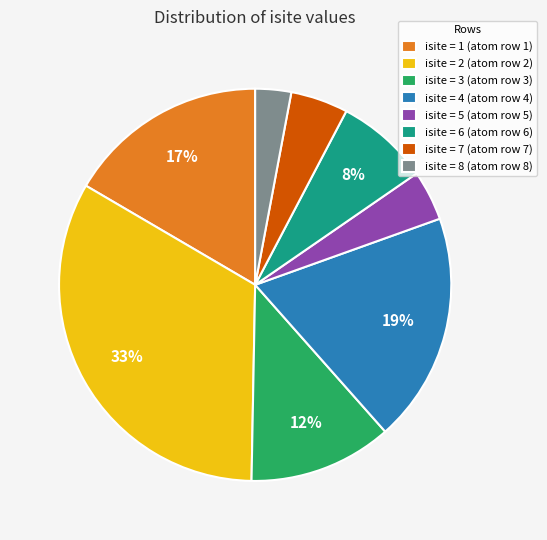

To the nearest percent, what is the combined percentage of isite = 6 (atom row 6) and isite = 8 (atom row 8)?

11%